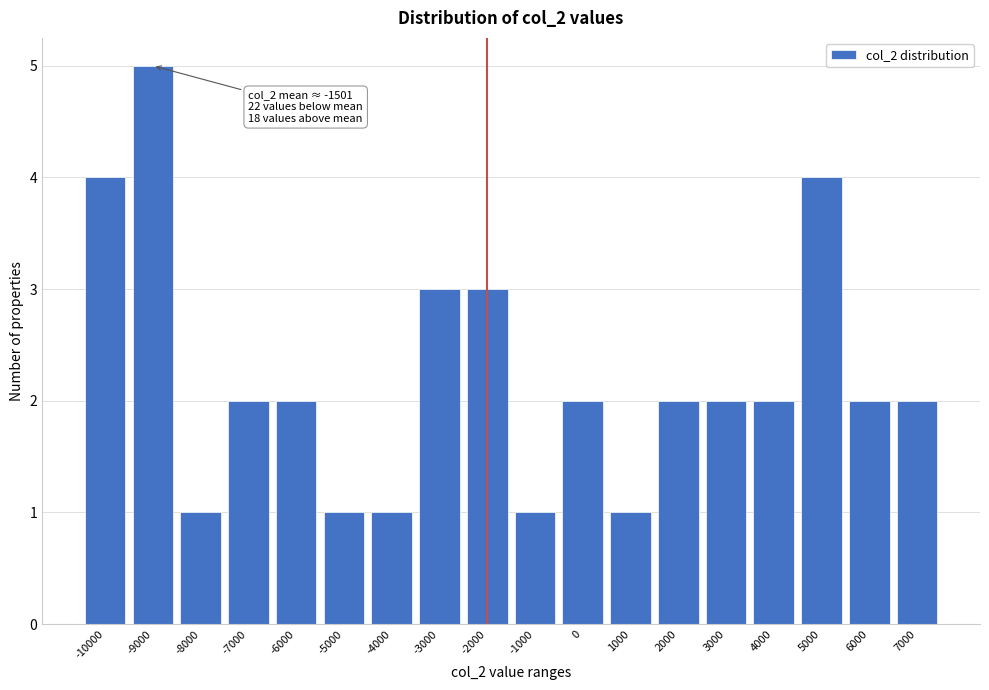

Reading left to right, transcribe all the data shown in this chart.

-10000=4	-9000=5	-8000=1	-7000=2	-6000=2	-5000=1	-4000=1	-3000=3	-2000=3	-1000=1	0=2	1000=1	2000=2	3000=2	4000=2	5000=4	6000=2	7000=2